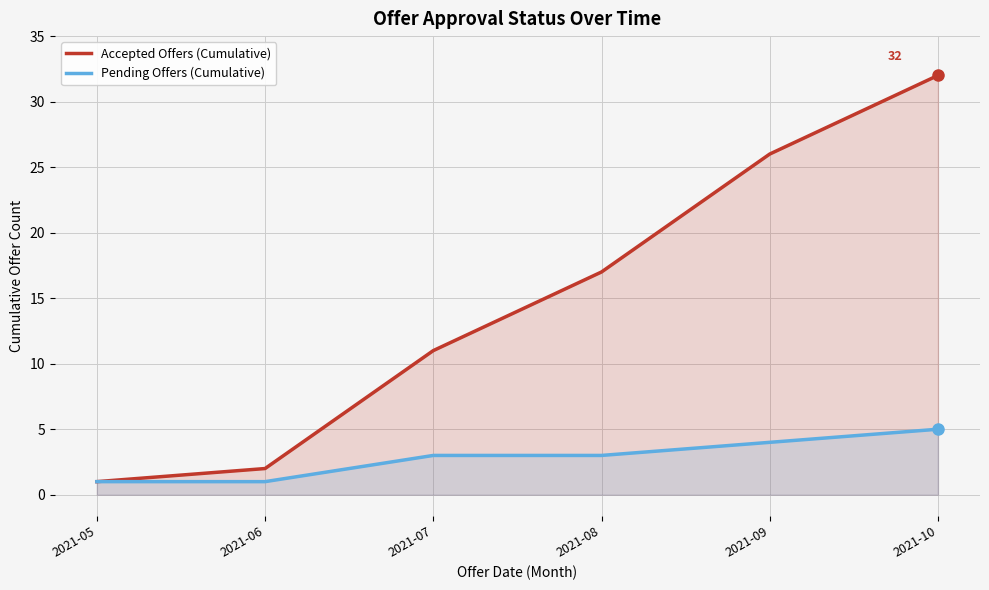

Does the chart display data point markers on the line(s)?

No